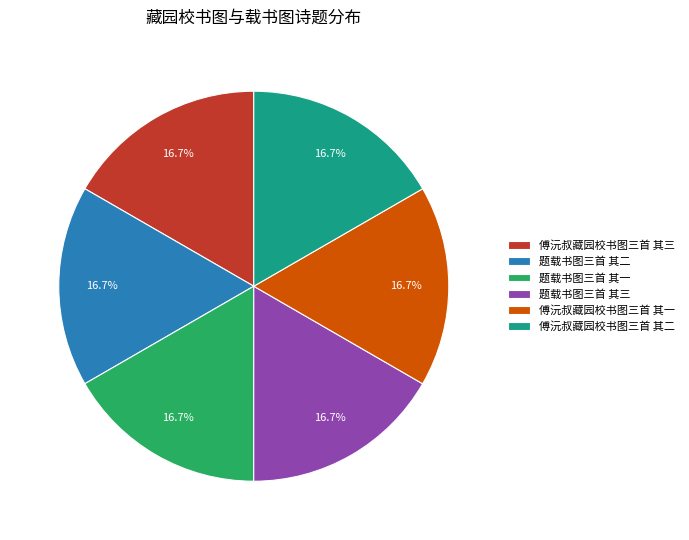

How many slices are in this pie chart?

6